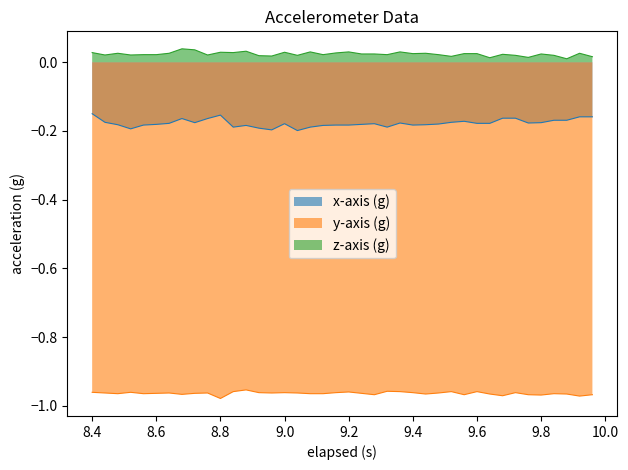

In y-axis (g), how many points are lower than both neighbors (excluding endpoints)?

11